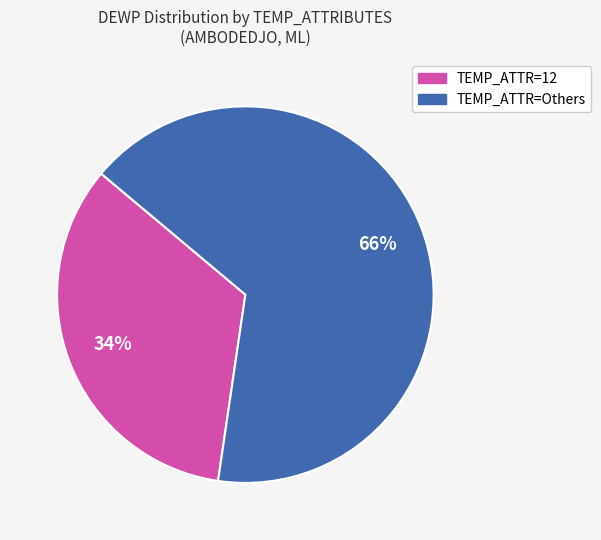

Is there any slice that represents more than half of the pie?

Yes